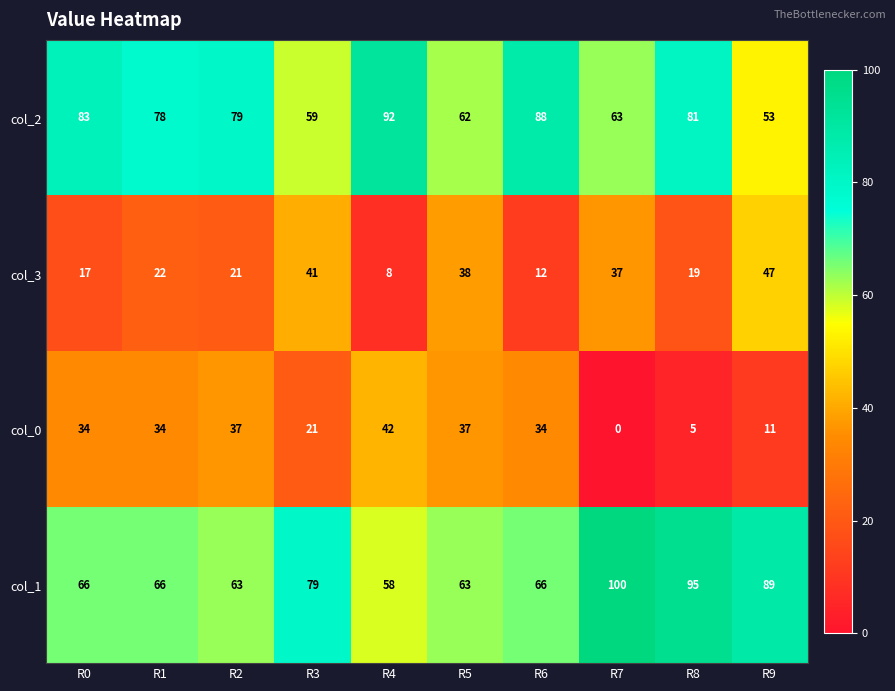

At how many categories does at least one series exceed 73?

9